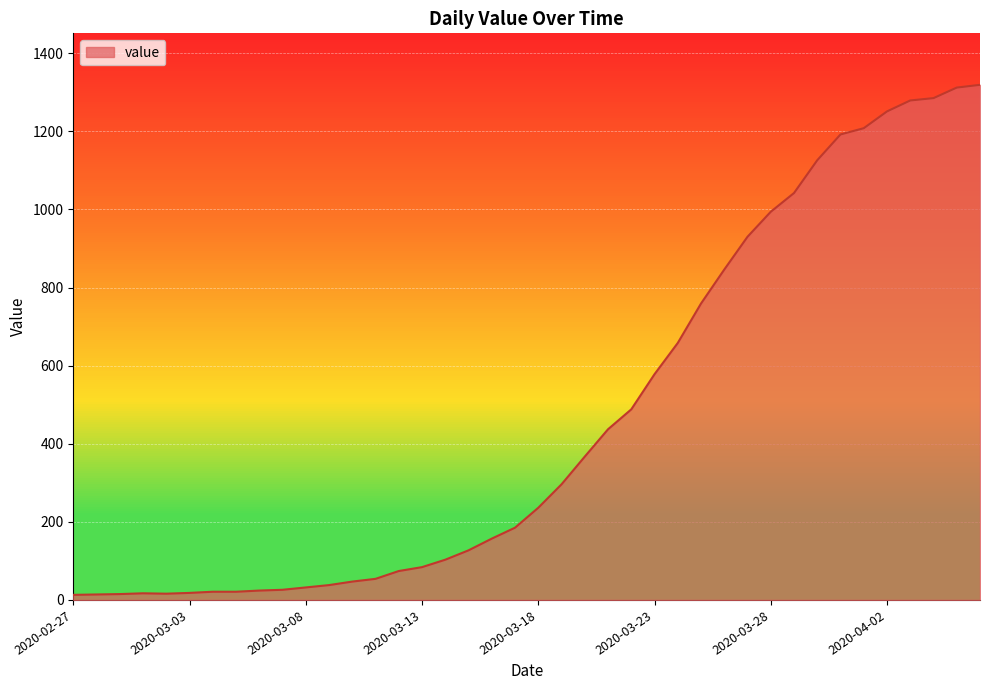

What is the greatest value displayed?

1319